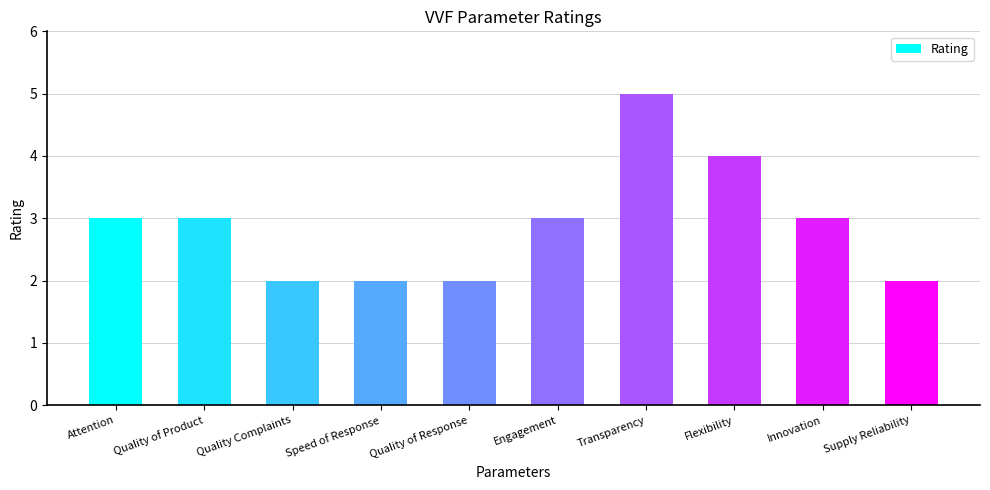

What is the maximum value shown in the chart?

5